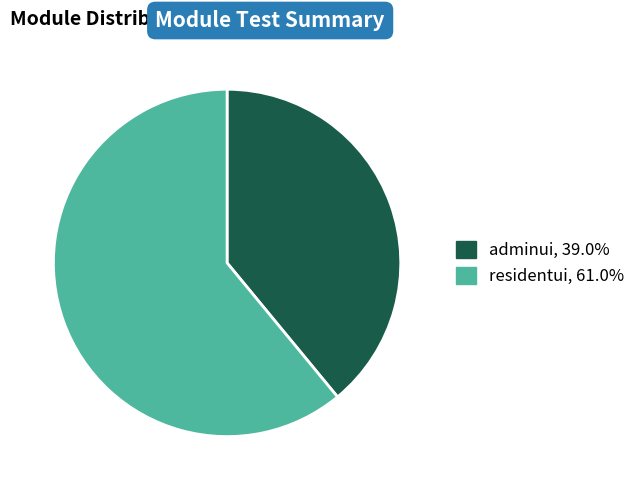

Do adminui, 39.0% and residentui, 61.0% together represent more than half of the pie?

Yes